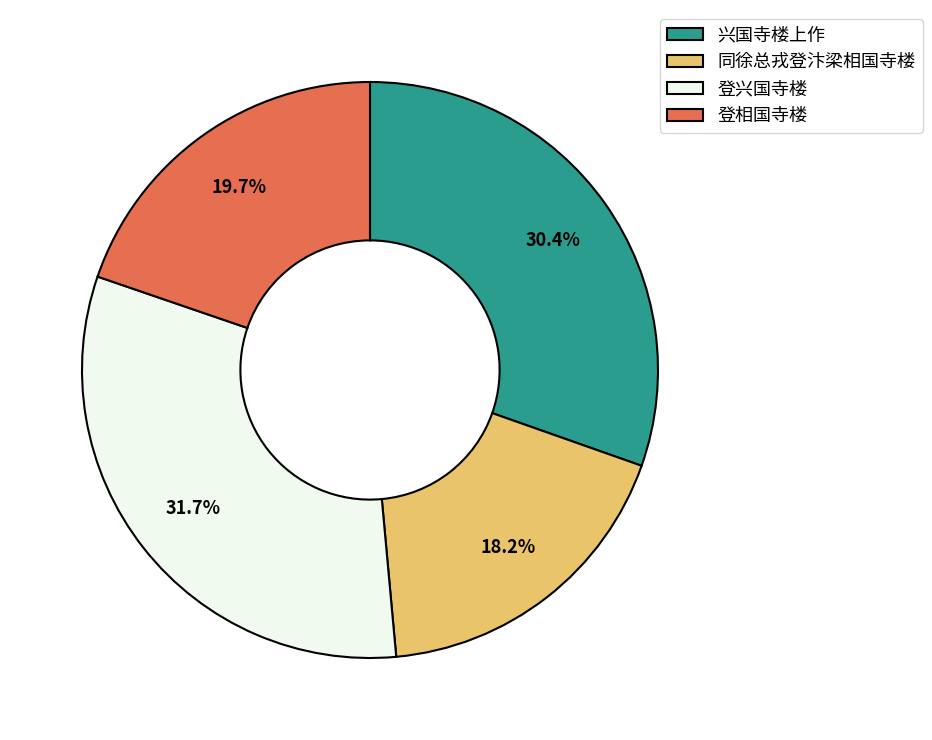

To the nearest percent, what is the combined percentage of 兴国寺楼上作 and 同徐总戎登汴梁相国寺楼?

49%